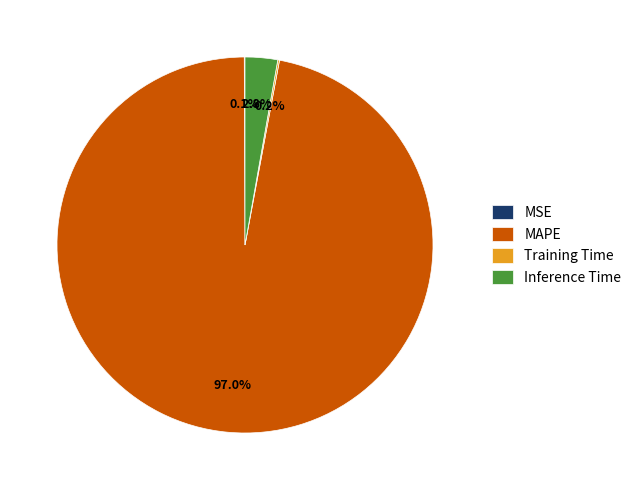

What portion of the pie excludes Inference Time?

97.2%